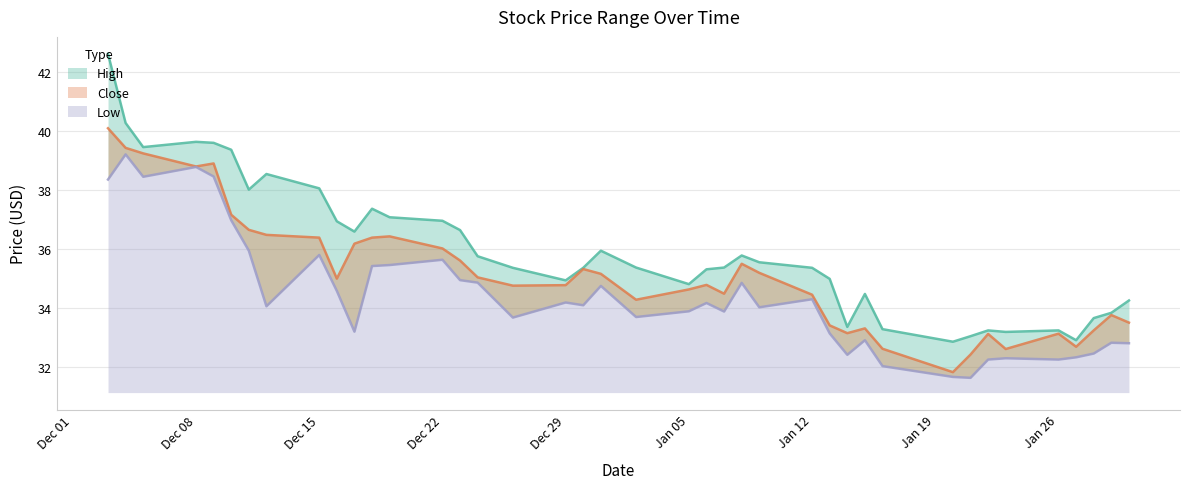

True or false: Low has more than 2 points higher than both neighbors.

True